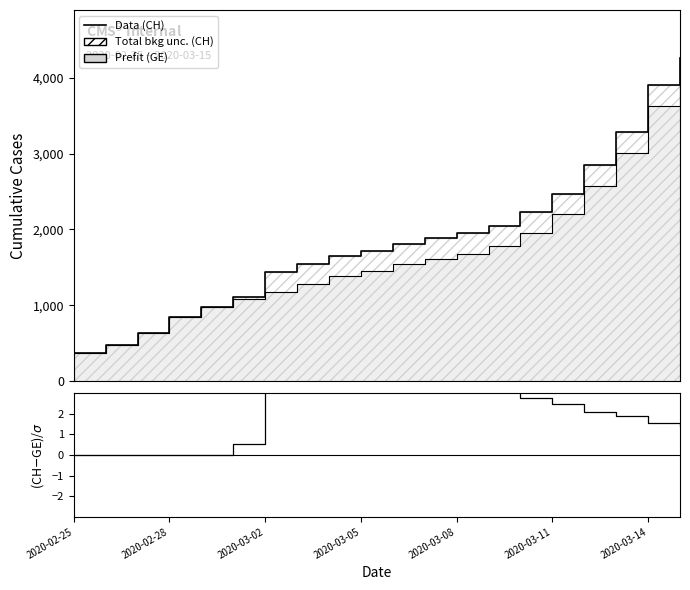

At which category is the sum across all series the highest?

19